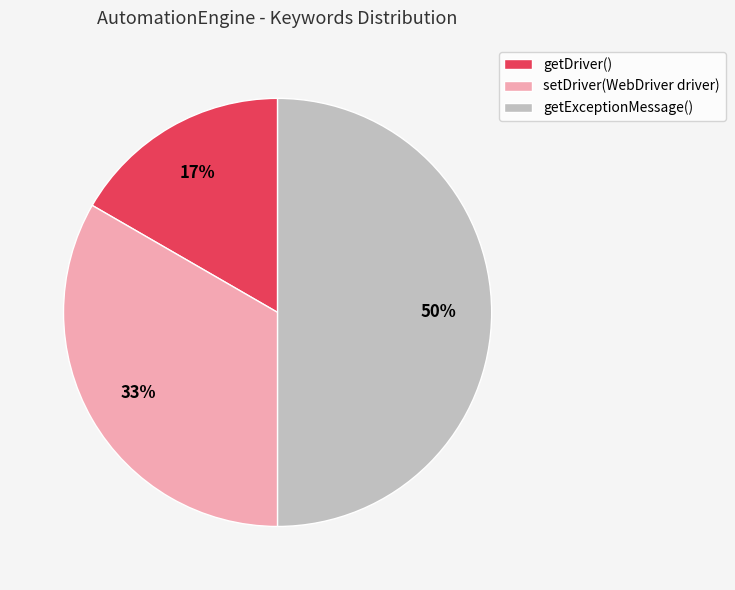

What is the ratio of the value at setDriver(WebDriver driver) to the value at getExceptionMessage()?

0.7